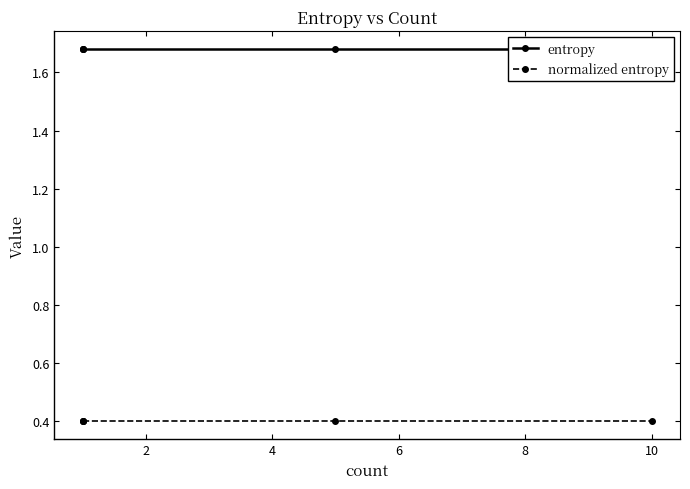

True or false: entropy has more than 2 points higher than both neighbors.

False